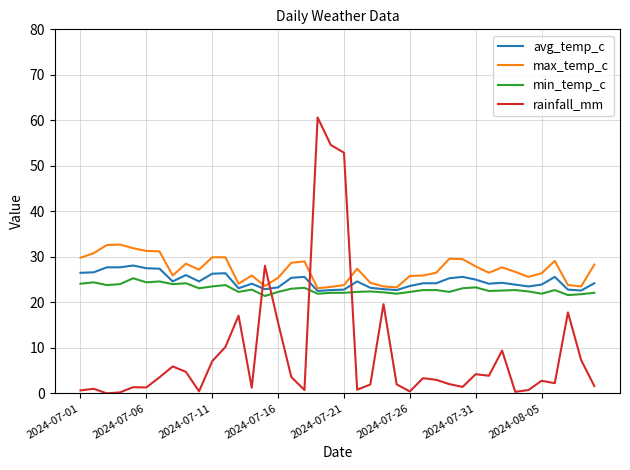

How many lines are shown in the chart?

4